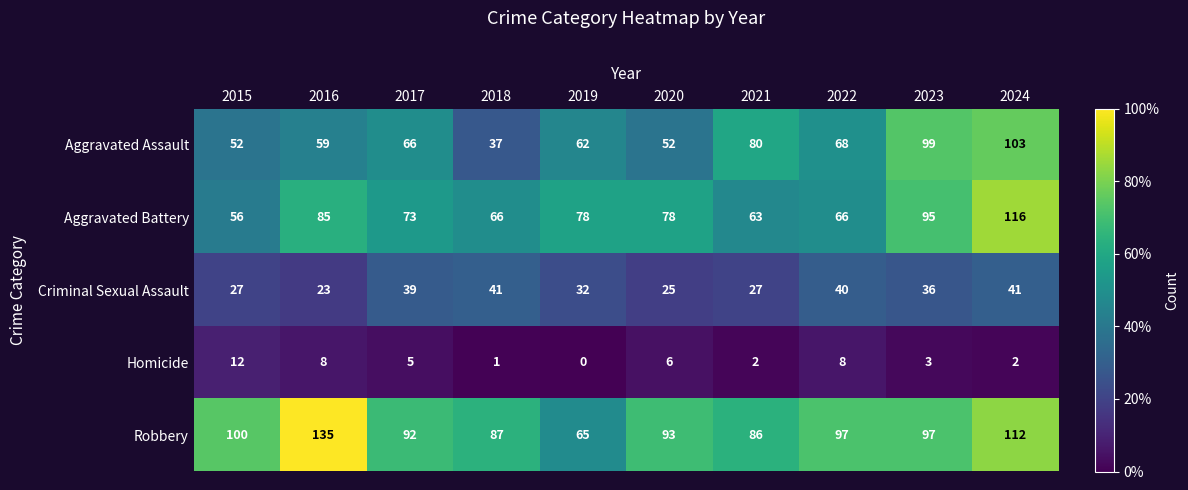

What is the maximum value shown in the chart?

135